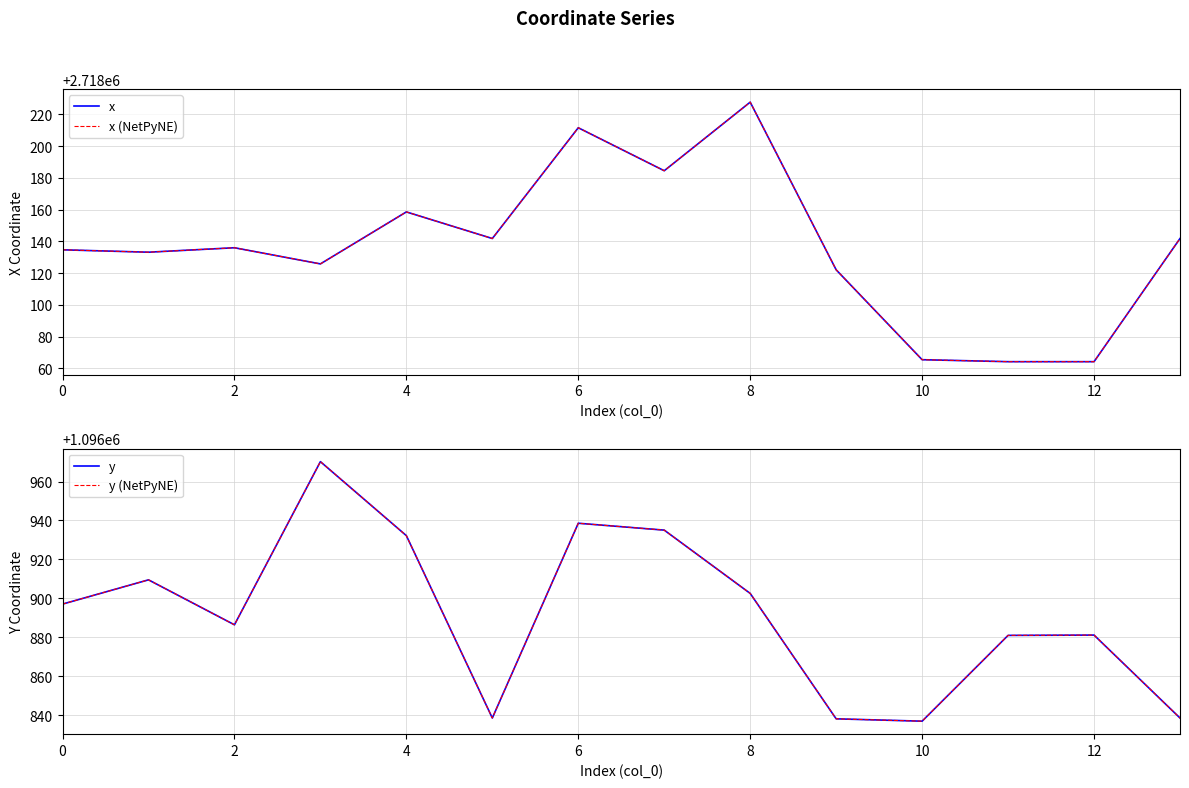

Which series has the largest range (max minus min)?

x